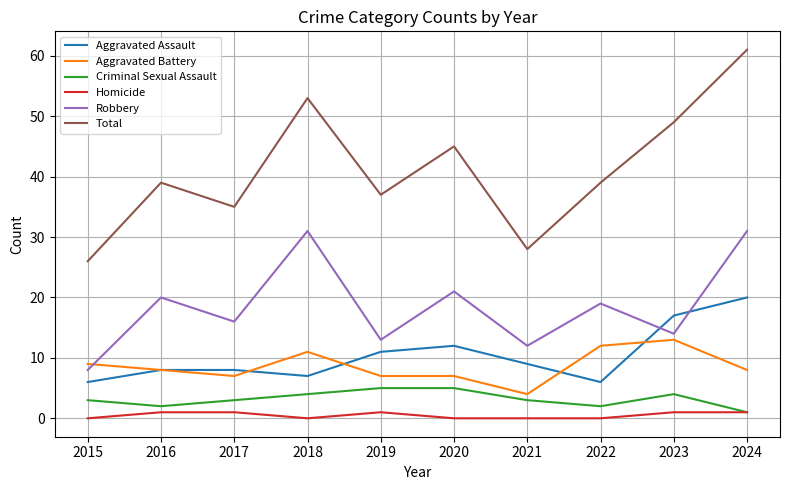

At which category is the sum across all series the highest?

2024